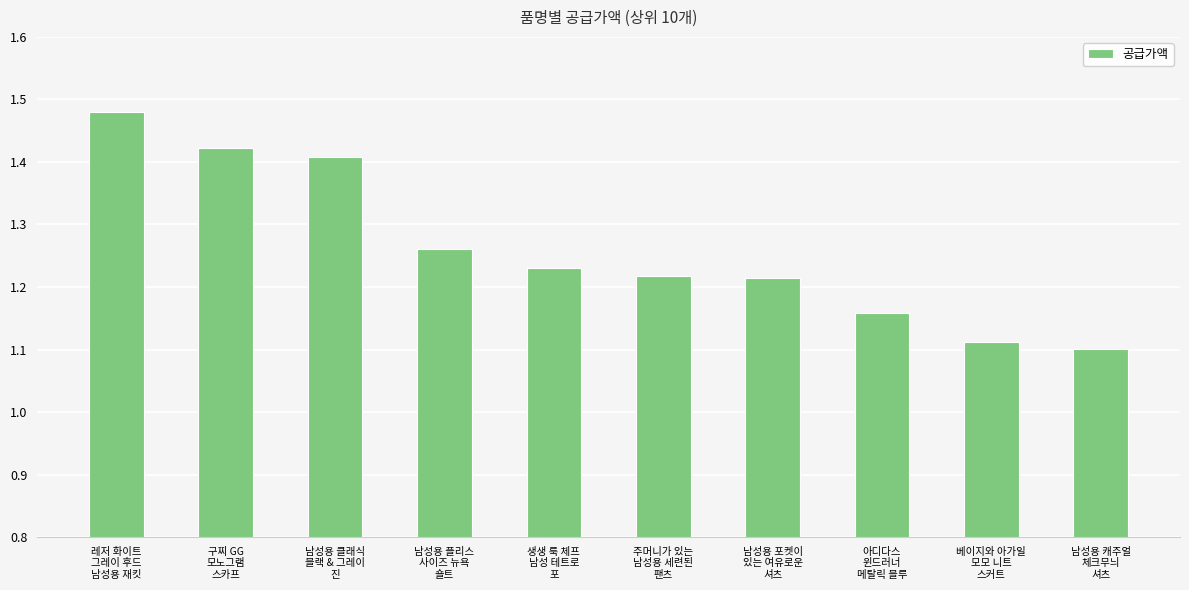

What is the difference between the maximum and second lowest values?

0.4